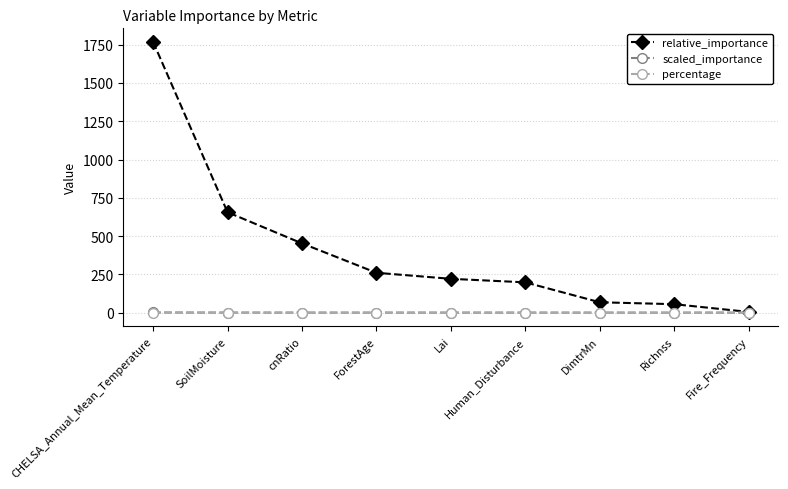

How many lines are shown in the chart?

3